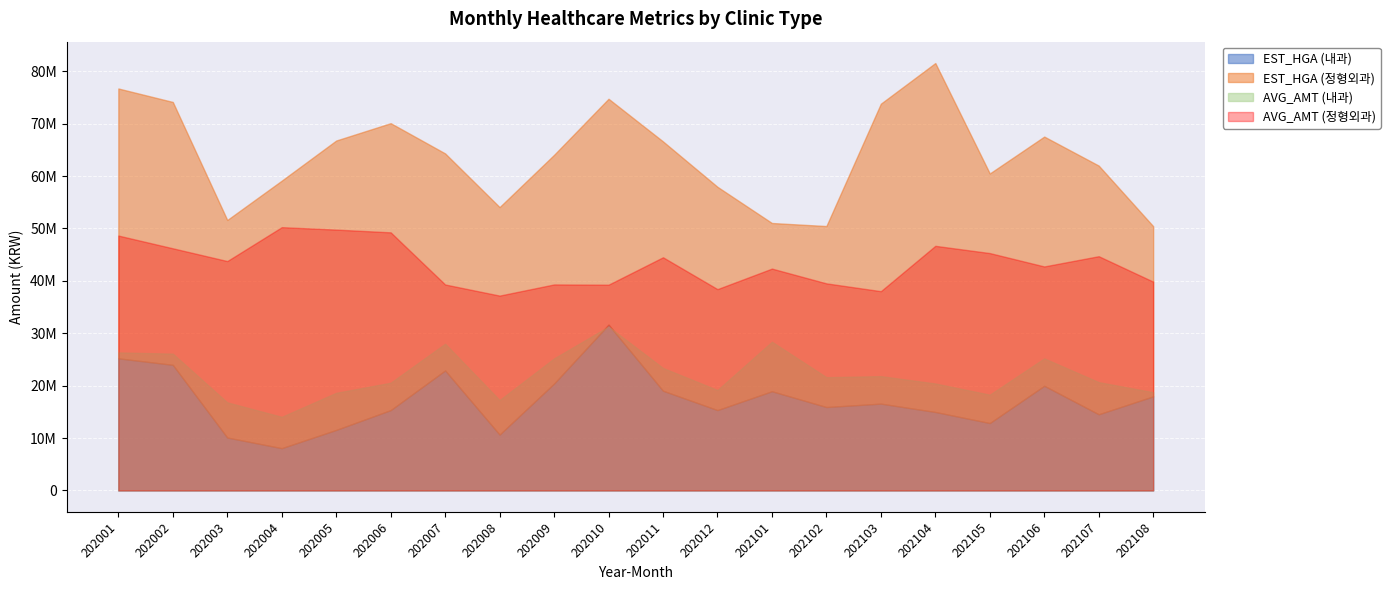

True or false: EST_HGA (내과) and EST_HGA (정형외과) intersect in this chart.

False